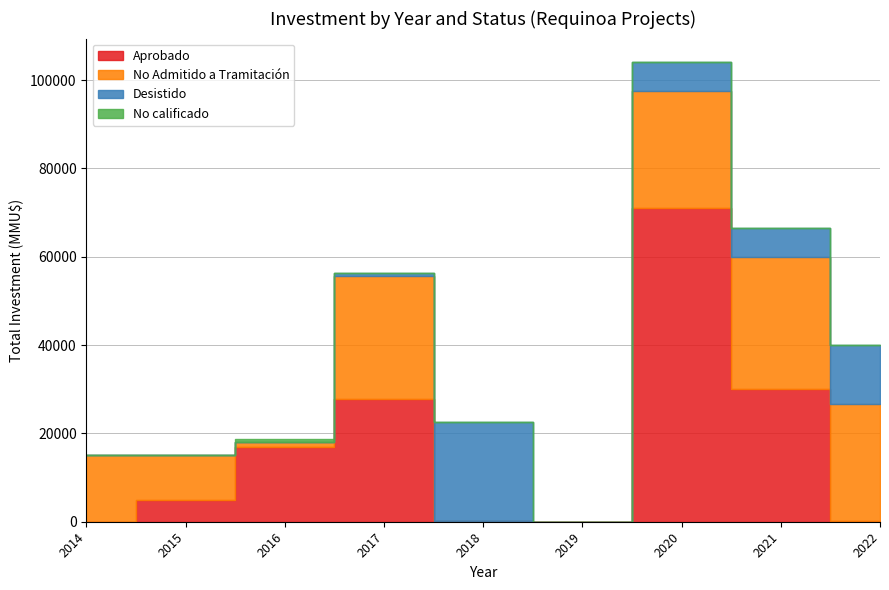

The value of Desistido at 2016 is 0. True or false?

True